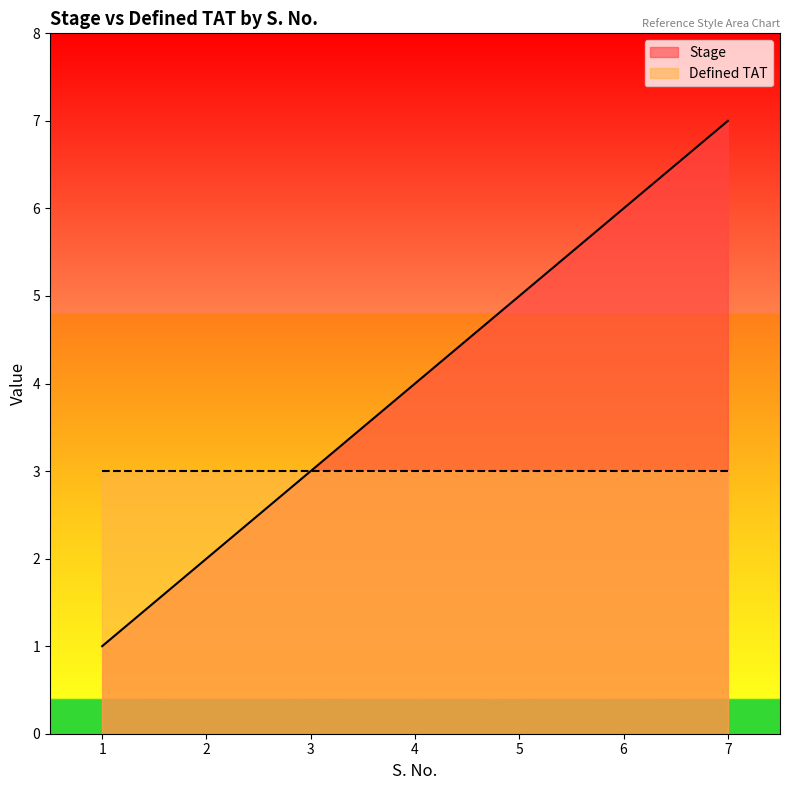

How many lines are shown in the chart?

2